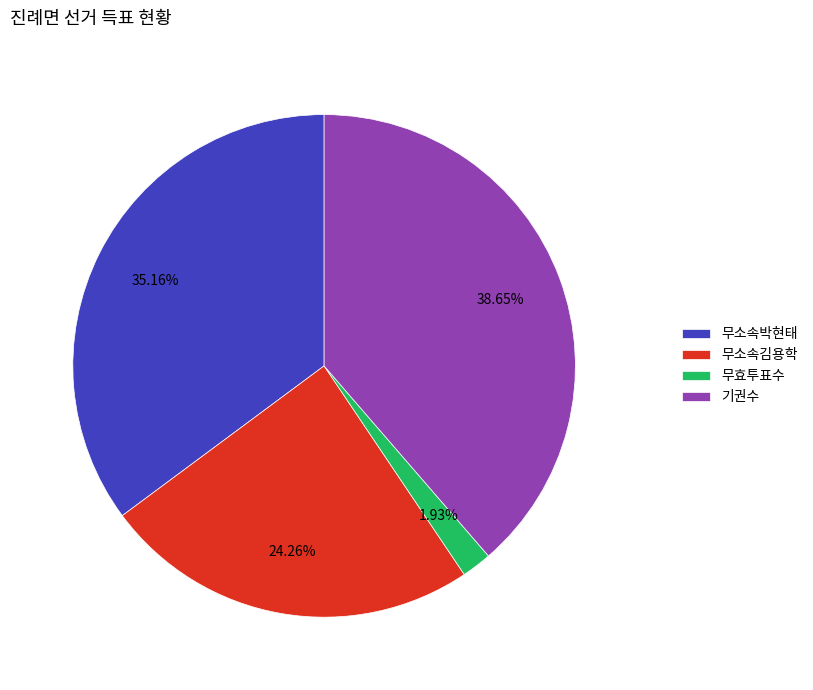

What is the smallest slice in the pie chart?

무효투표수